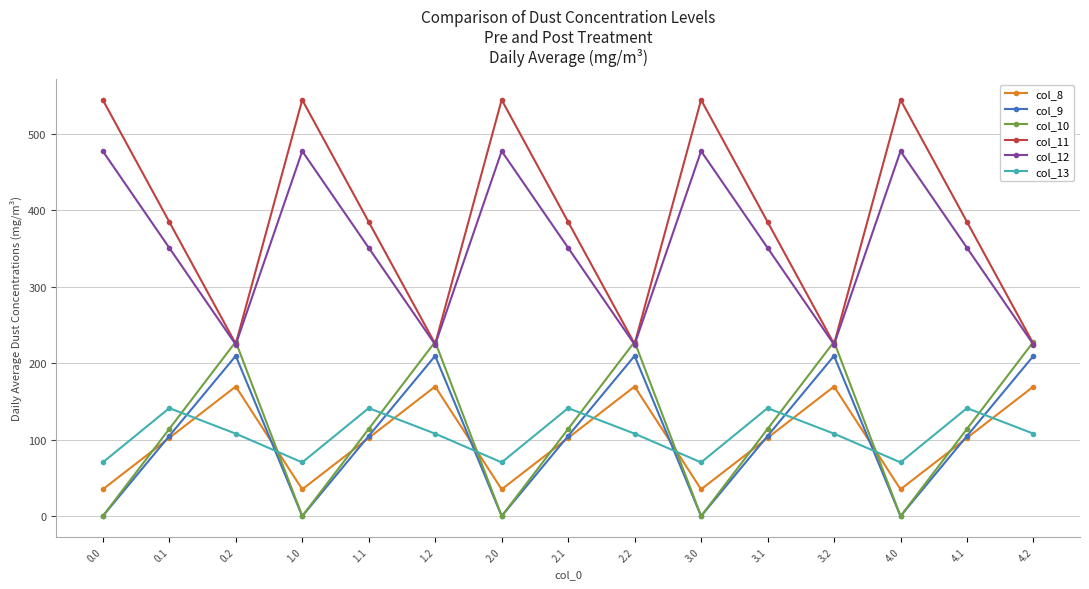

What is the average value of the col_13 series?

106.4